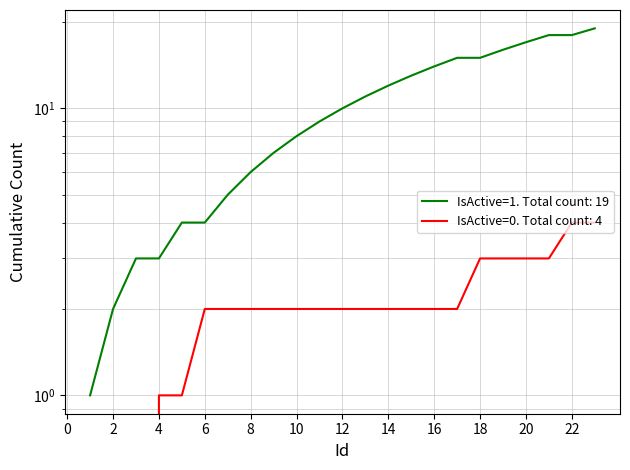

What is the change in value from 12 to 17?

+5